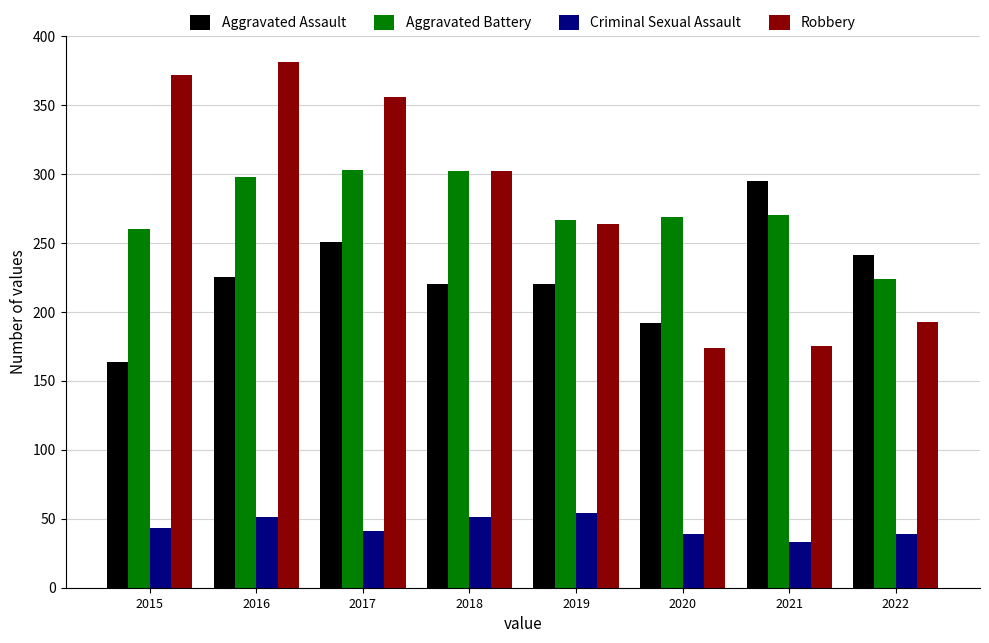

What is the sum of the Aggravated Assault values at 2015 and 2018?

384